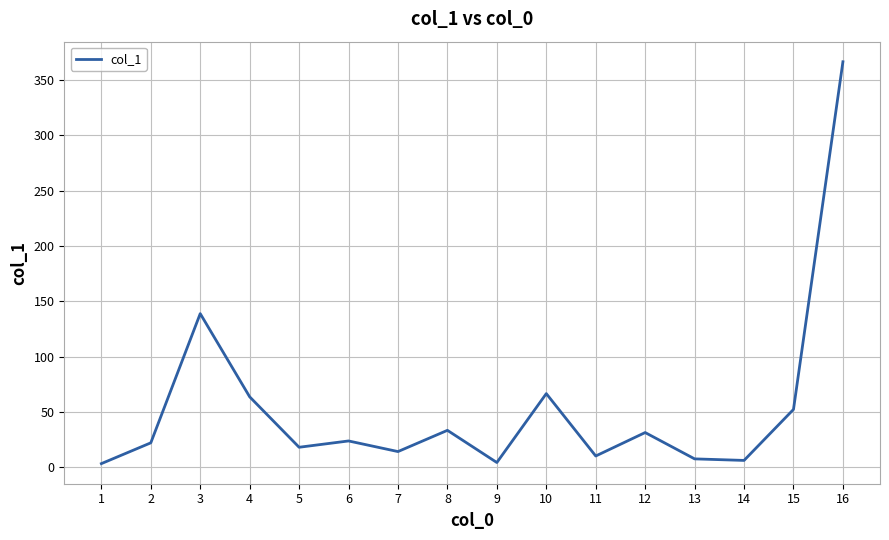

Which label corresponds to the largest value in the chart?

16